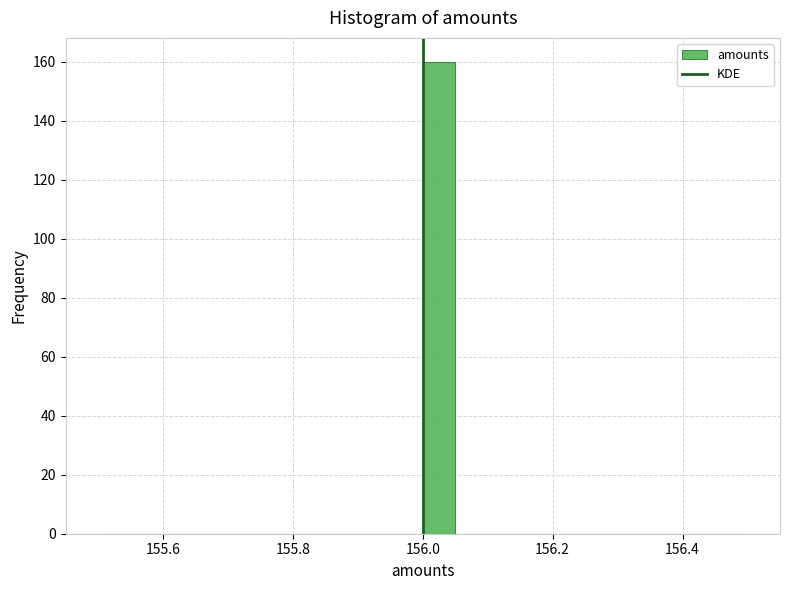

Around what value on the x-axis is the tallest bar? Give the approximate position of its centre, as read against the axis.

156.02